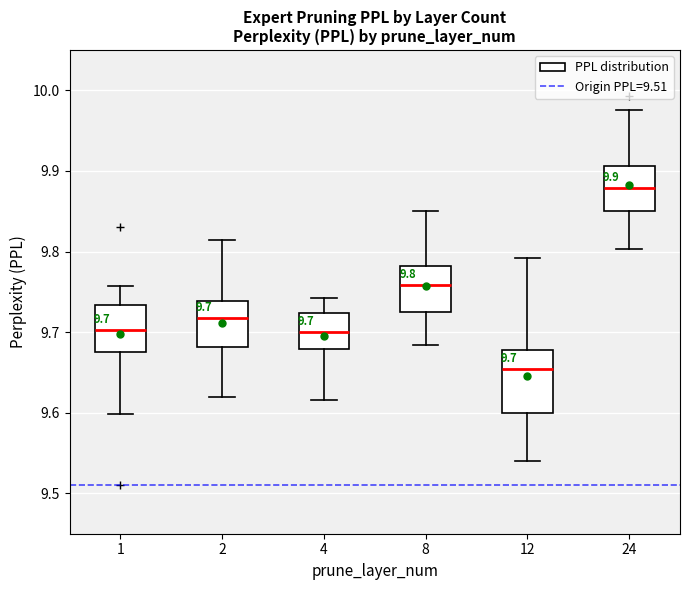

Which box is the tallest, from its lower edge to its upper edge?

12